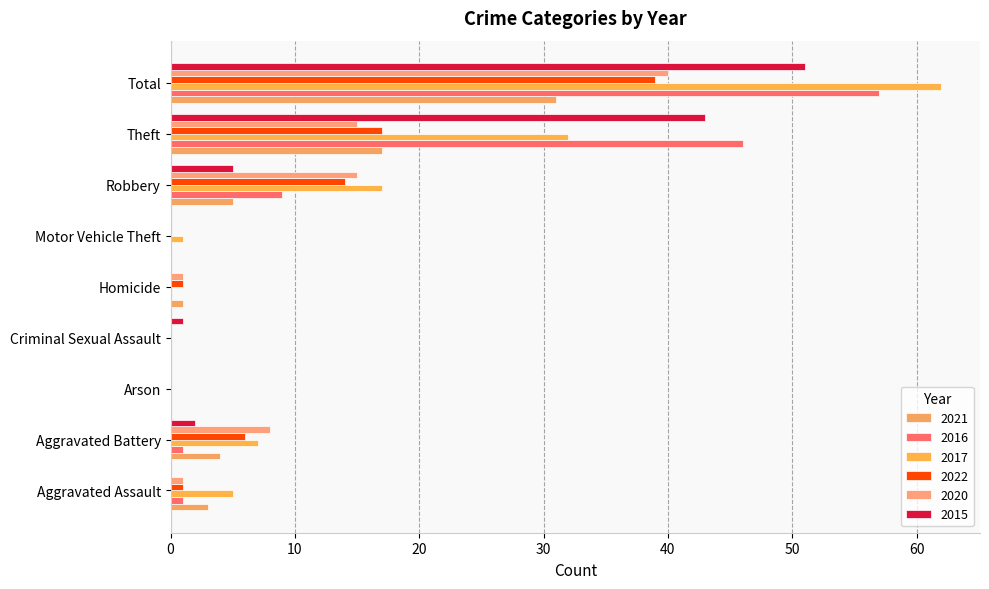

What is the difference between the highest and lowest values at Aggravated Assault?

5